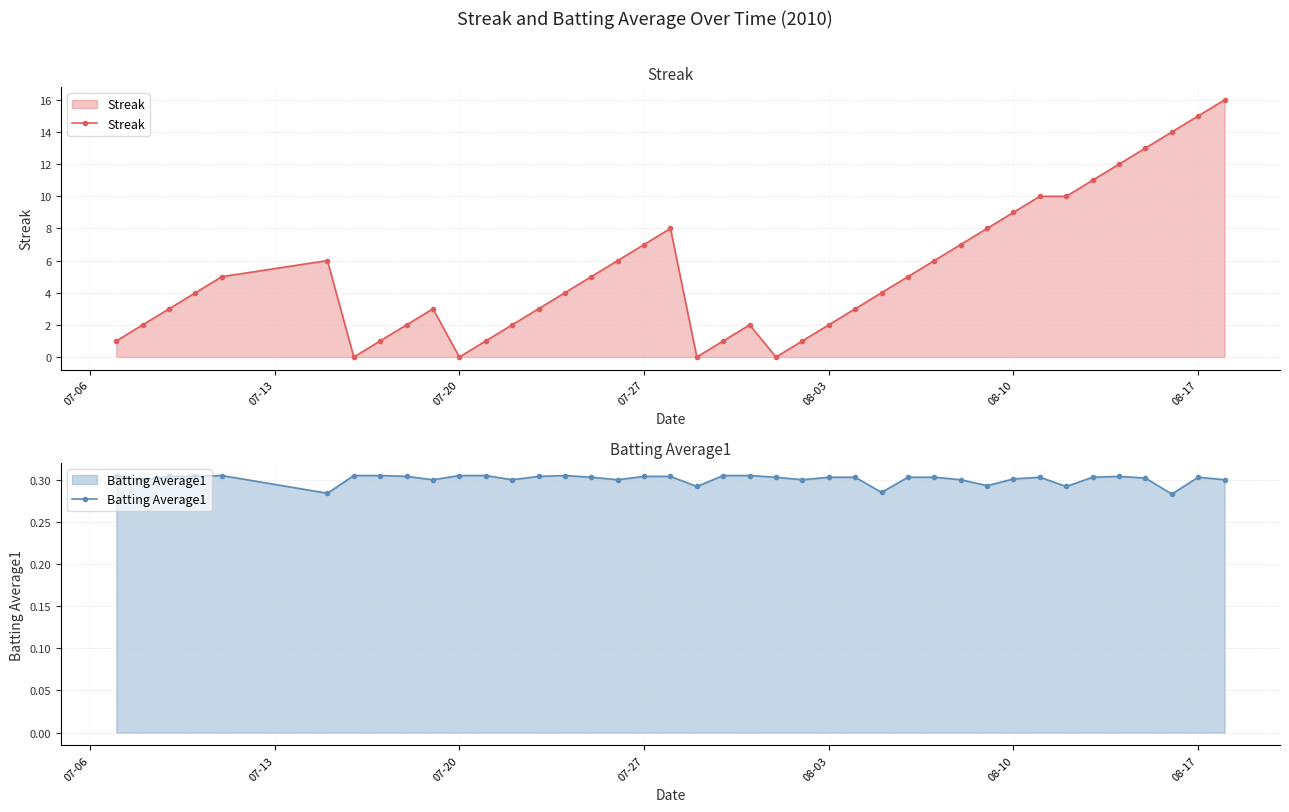

How many lines are shown in the chart?

2